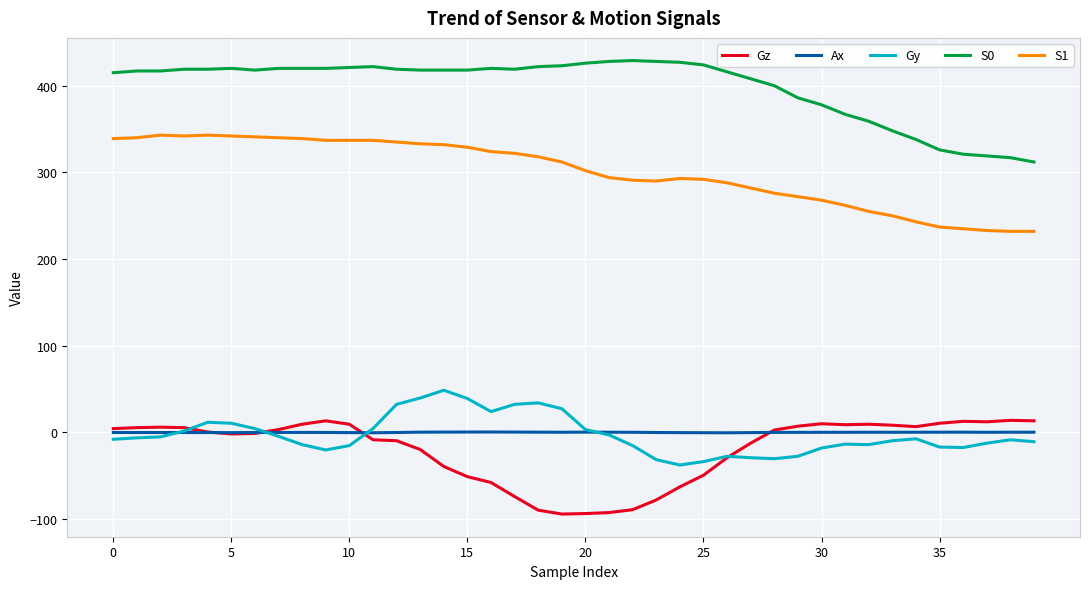

True or false: Ax and S1 intersect in this chart.

False